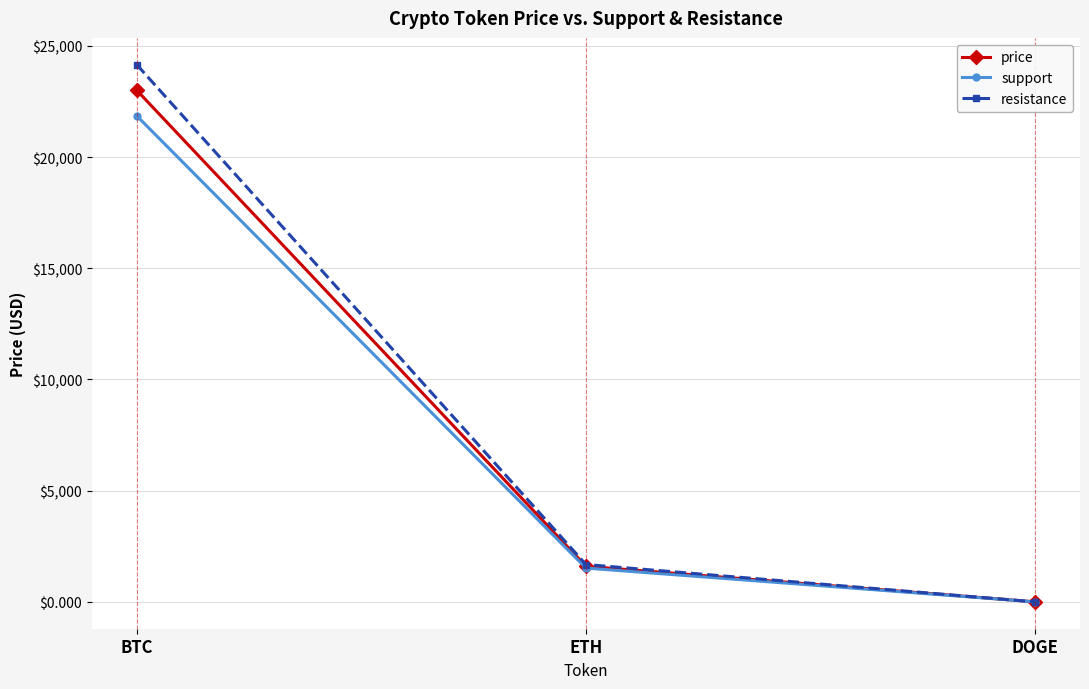

Is the value of resistance at ETH greater than the value of price at DOGE?

Yes